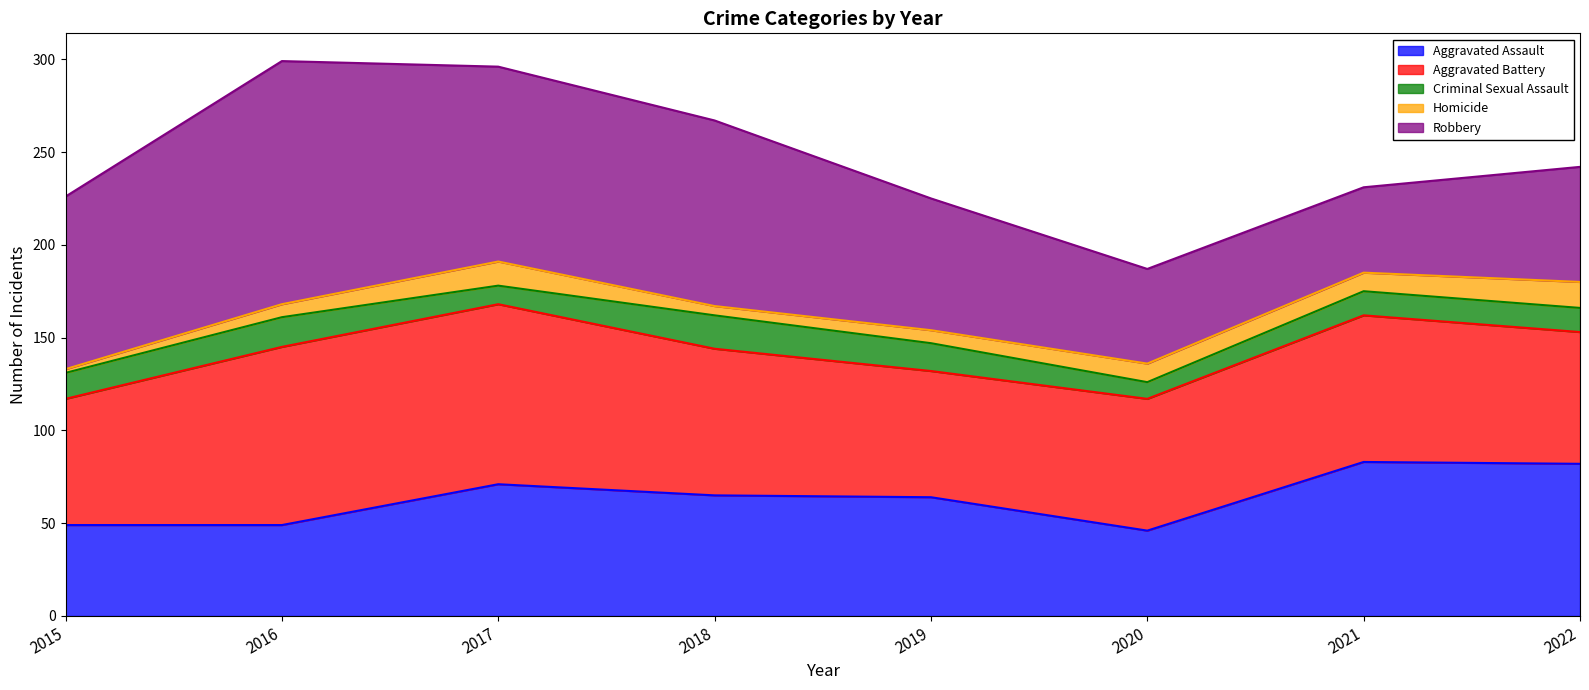

Is it true that Aggravated Assault equals 83 at 2021?

True